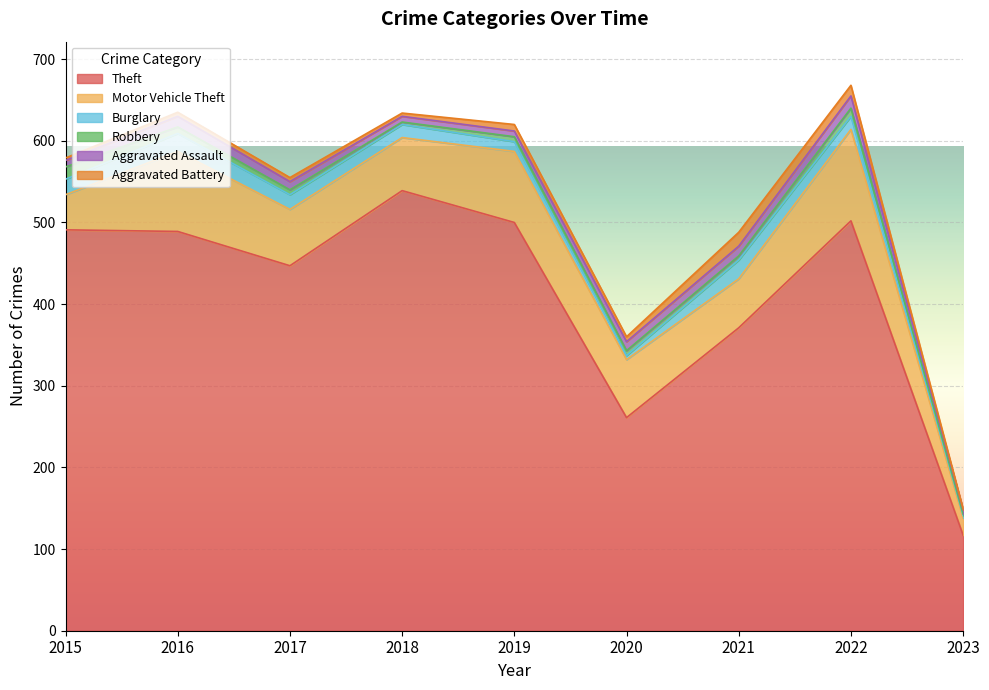

Which series has the largest total across all categories?

Theft